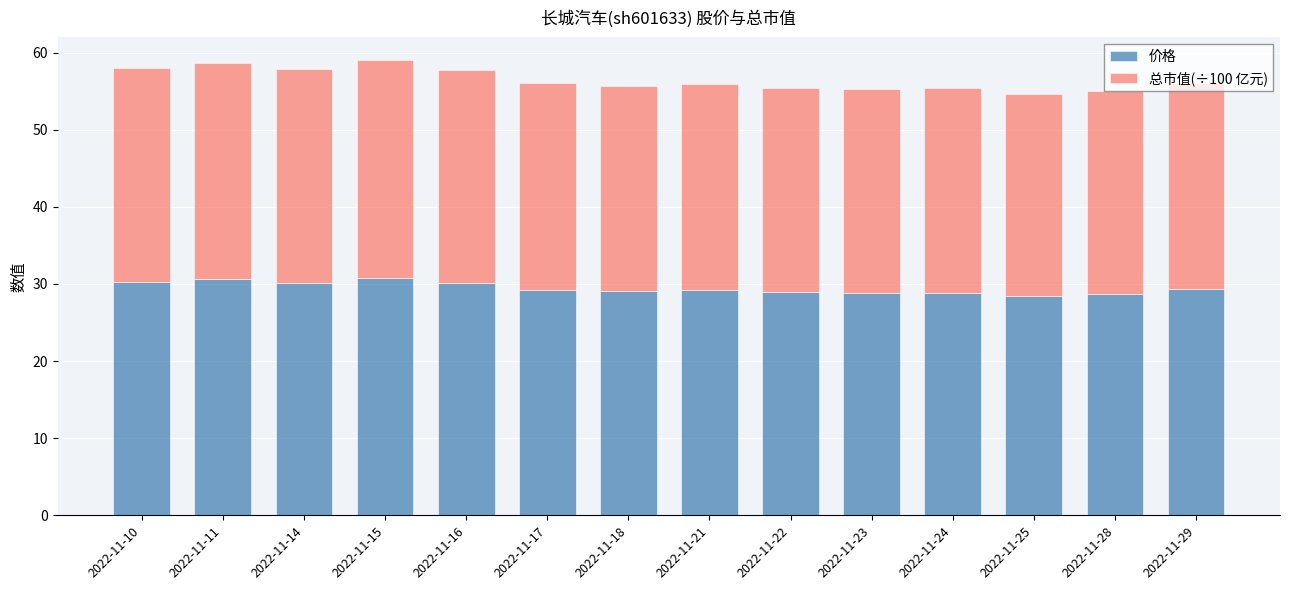

The 价格 series shows 10.0 at 2022-11-18. True or false?

False